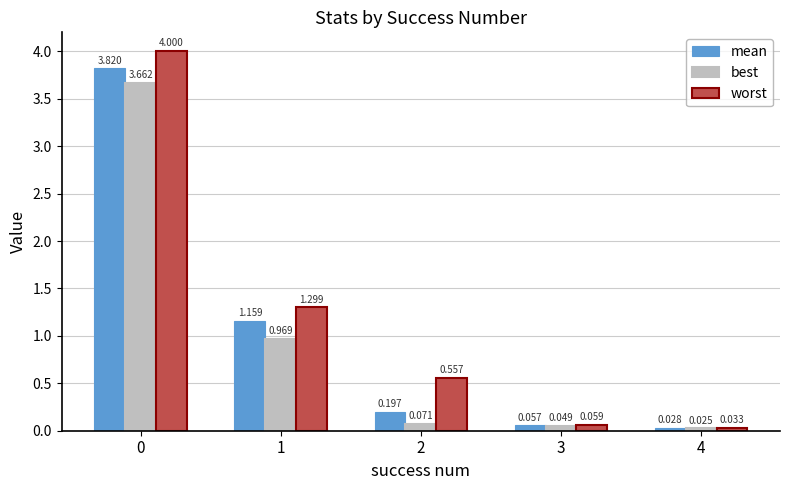

Is the value of worst at 1 greater than the value of best at 3?

Yes